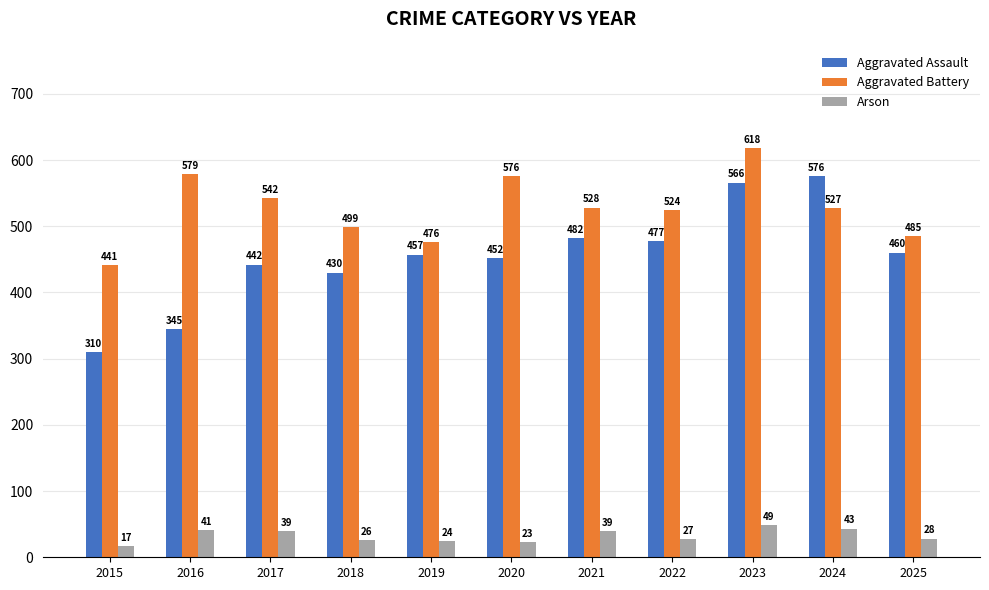

Does the chart contain any negative values?

No